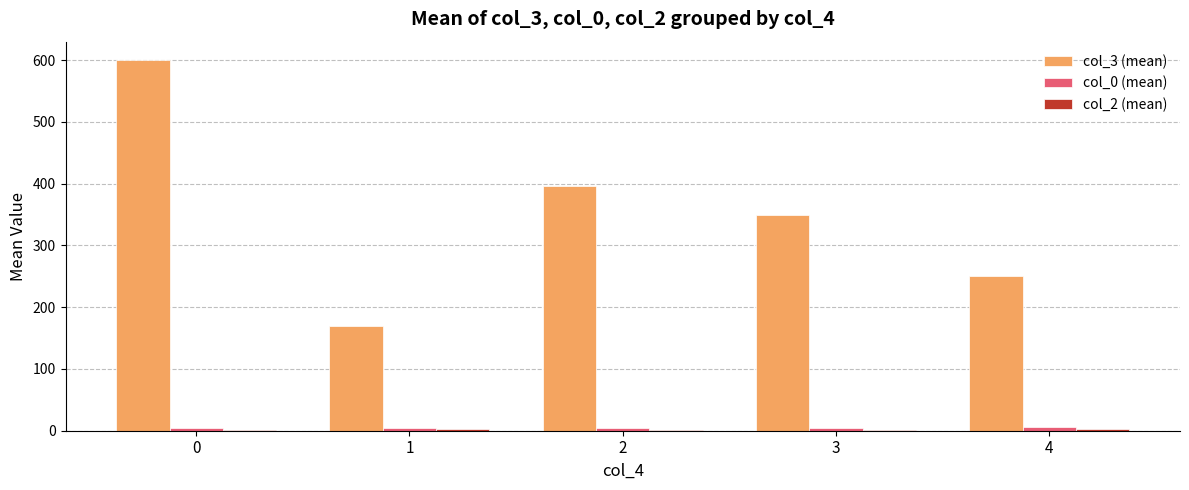

Is the value of col_3 (mean) at 0 greater than the value of col_0 (mean) at 0?

Yes